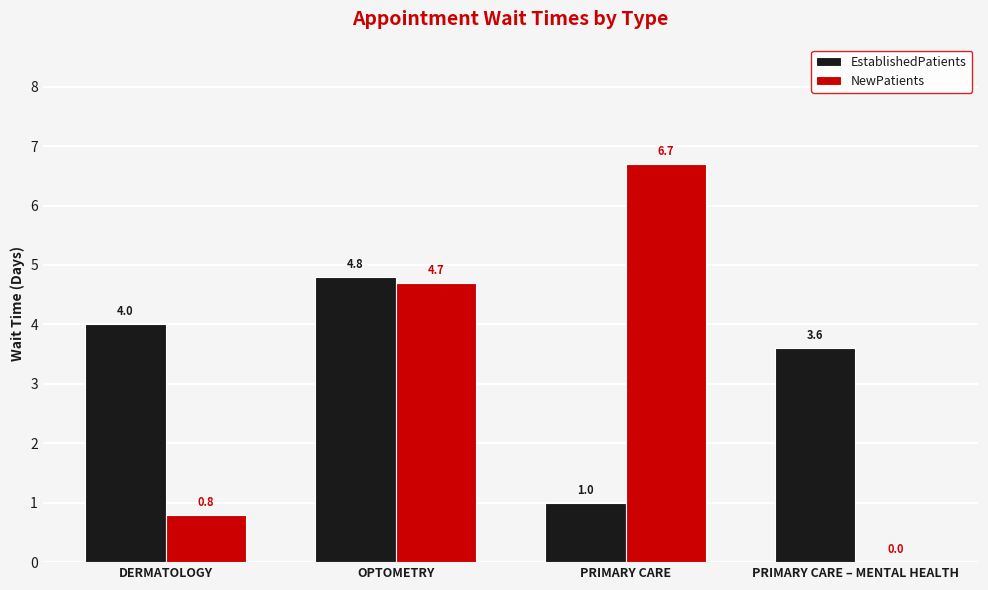

The EstablishedPatients series shows 1.0 at PRIMARY CARE. True or false?

True